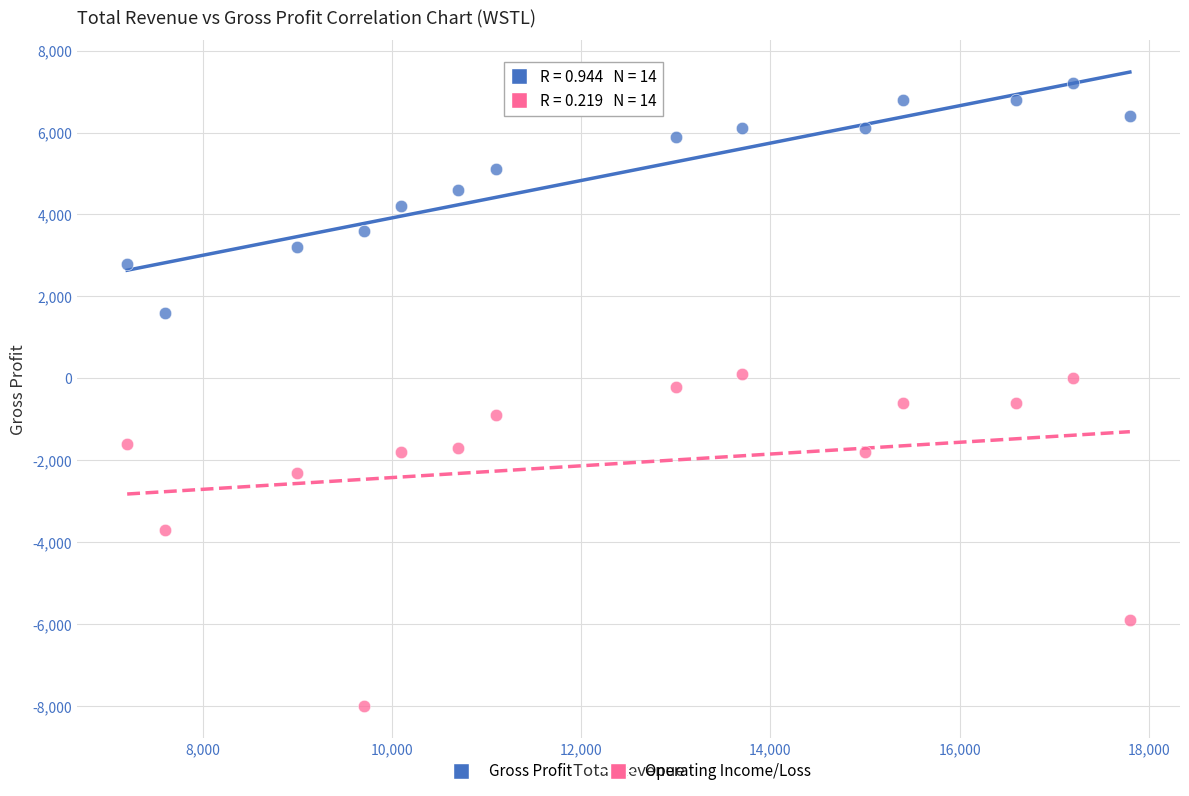

Across all data points, what is the range of Y values (max minus min)?

15200